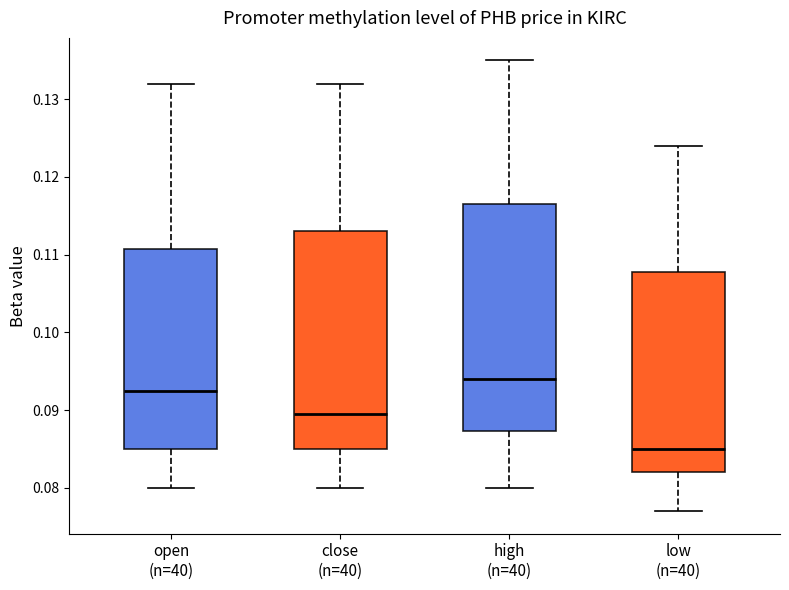

Which box is the tallest, from its lower edge to its upper edge?

high (n=40)